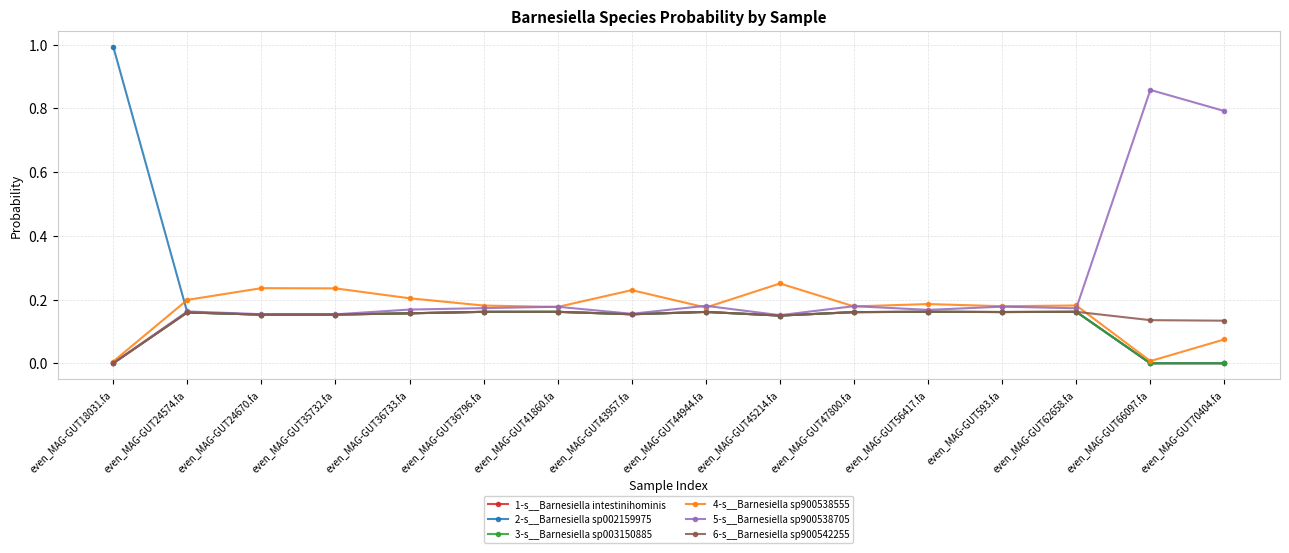

Does the chart display data point markers on the line(s)?

Yes